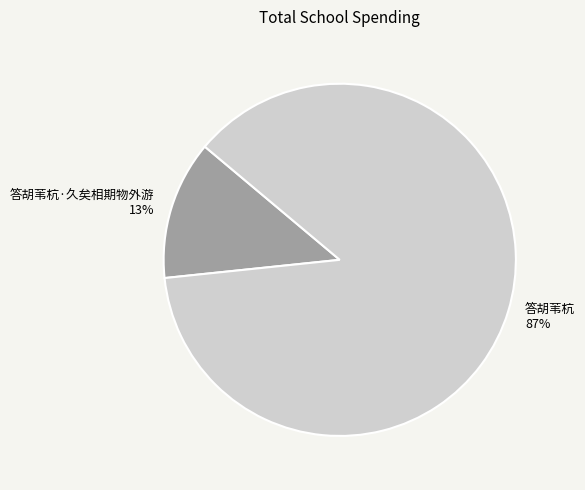

Rank the categories by value from lowest to highest.

答胡苇杭·久矣相期物外游, 答胡苇杭